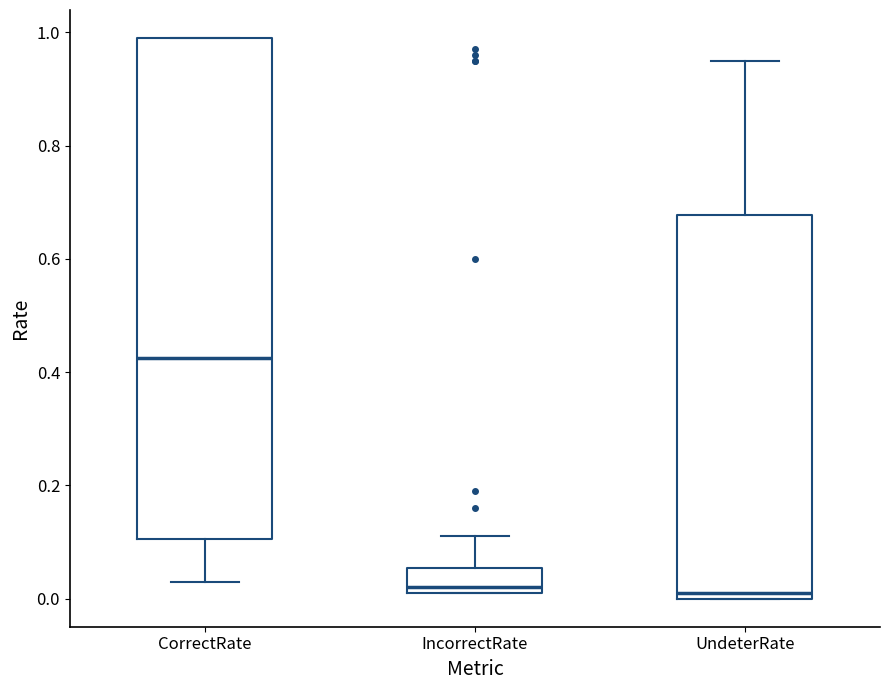

Which box is the tallest, from its lower edge to its upper edge?

CorrectRate